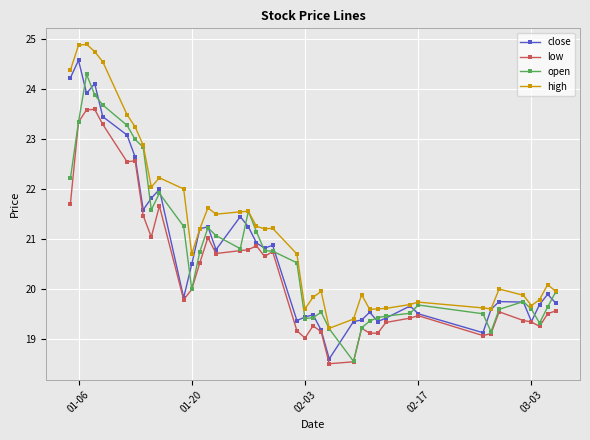

Is this an area chart (filled region under the line)?

No